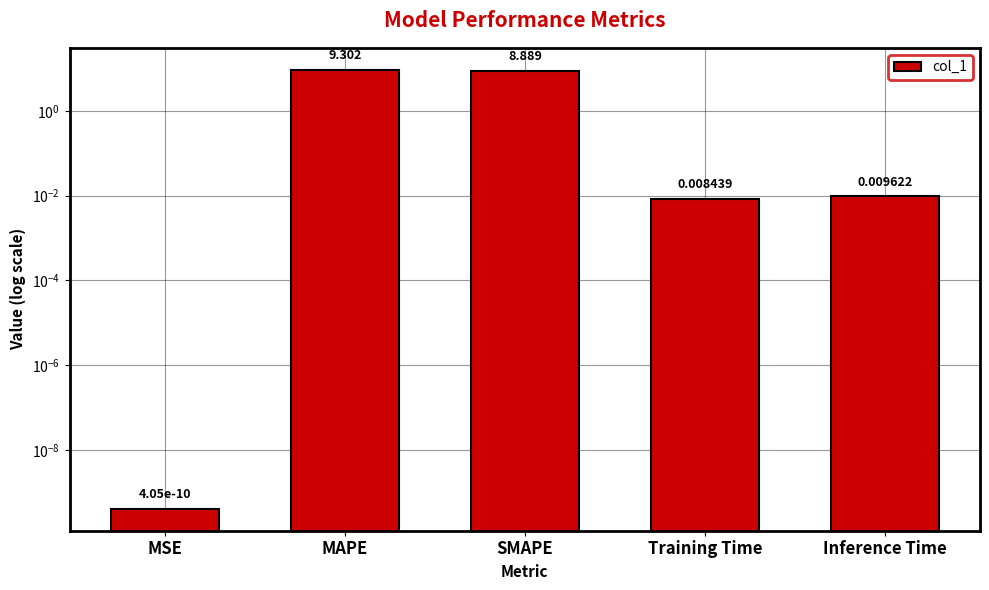

How many data points does each series have?

5